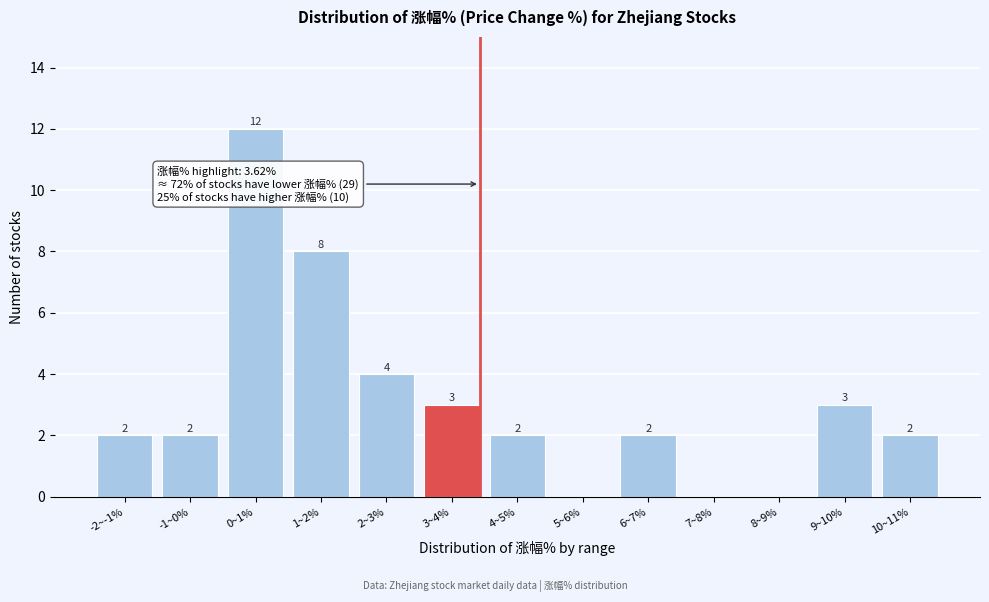

The chart shows a value of 1 at 3~4%. True or false?

False